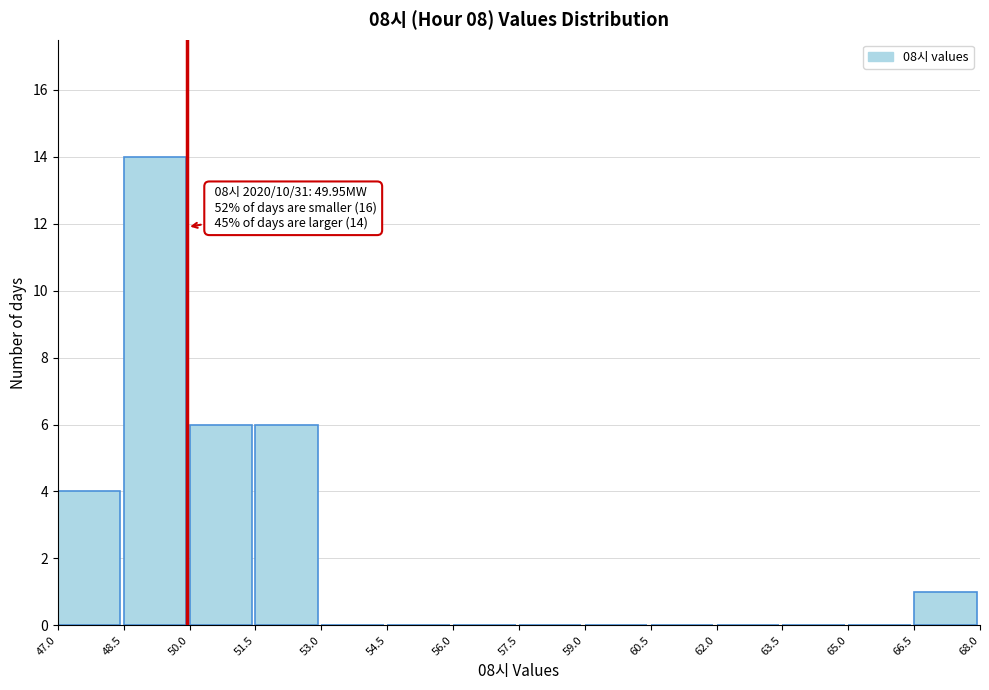

Which range on the x-axis has the tallest bar?

48.5 to 50.0